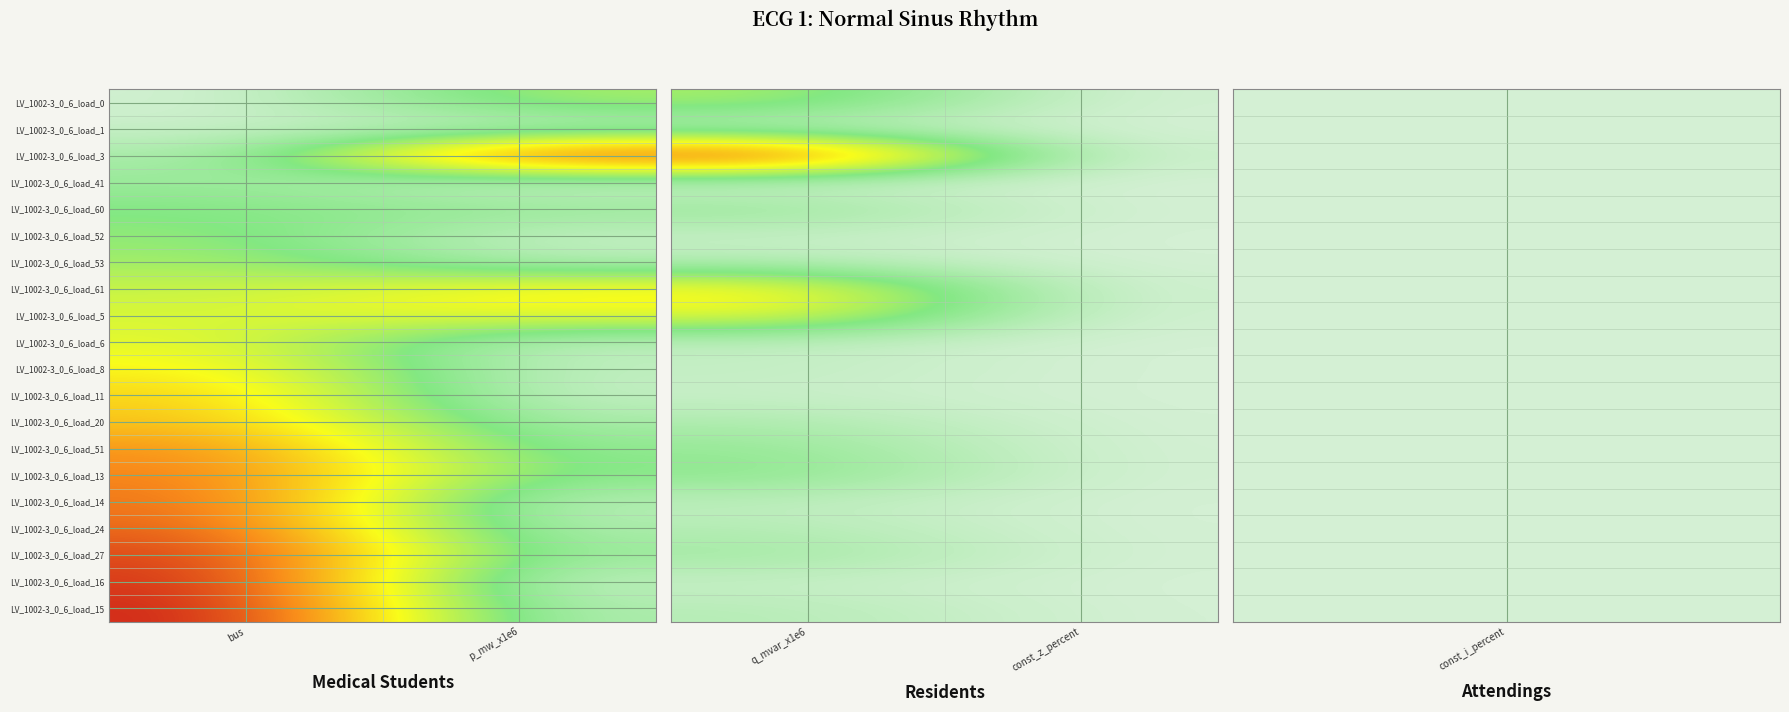

Where is LV_1002-3_0_6_load_51 nearest to the value 0?

const_z_percent